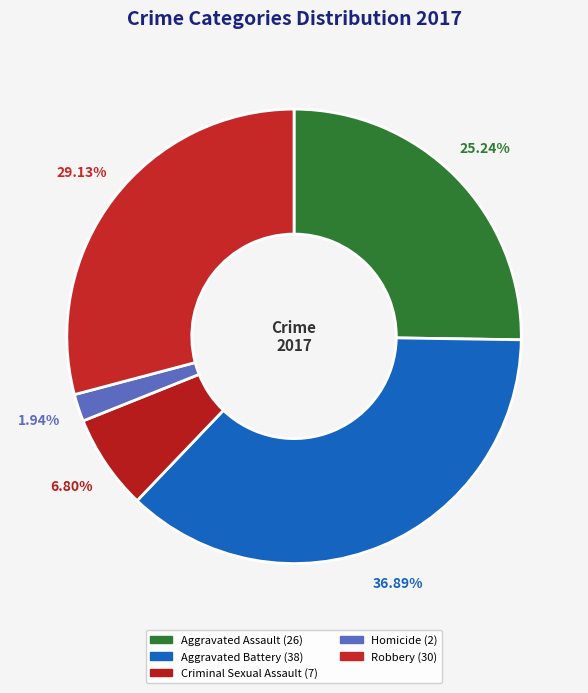

Count the number of slices in the pie.

5